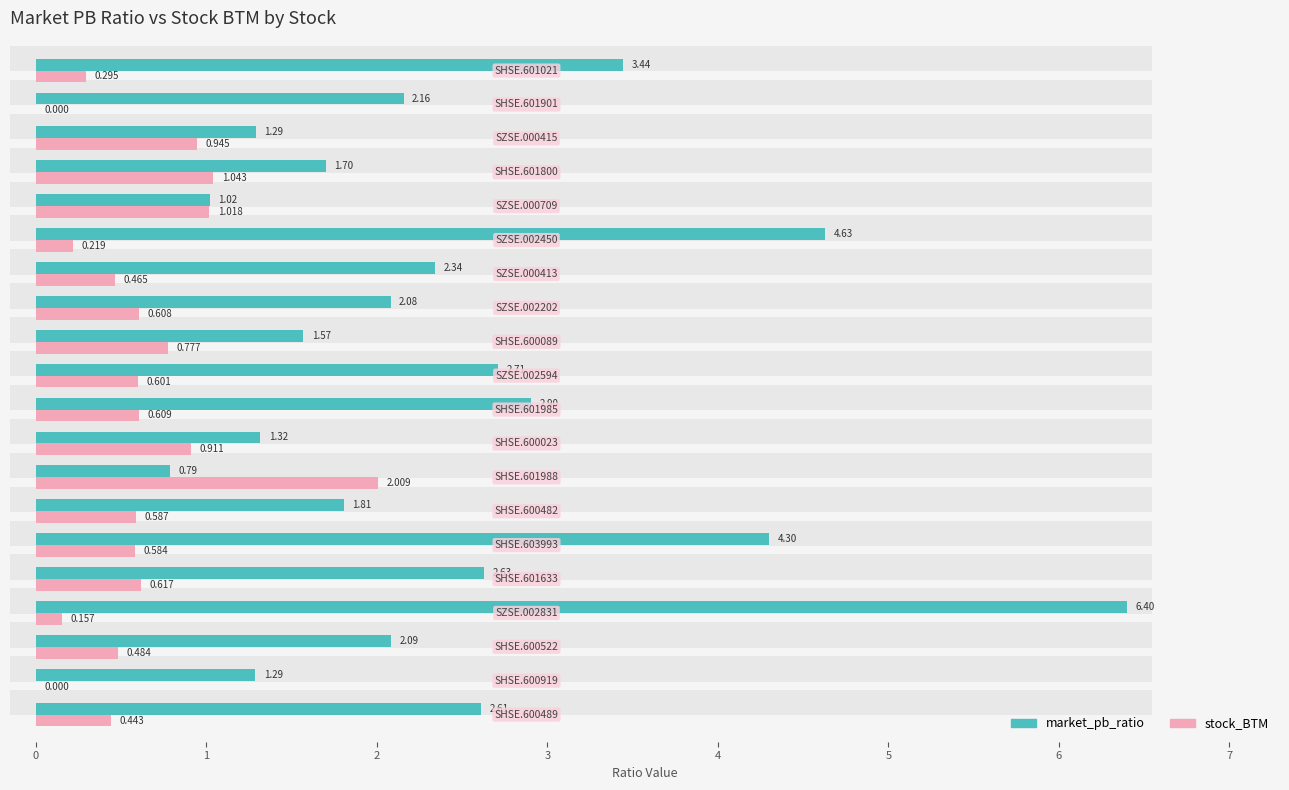

Reading left to right, extract all data points from this chart.

market_pb_ratio: 2.6	1.3	2.1	6.4	2.6	4.3	1.8	0.8	1.3	2.9	2.7	1.6	2.1	2.3	4.6	1.0	1.7	1.3	2.2	3.4
stock_BTM: 0.4	0.0	0.5	0.2	0.6	0.6	0.6	2.0	0.9	0.6	0.6	0.8	0.6	0.5	0.2	1.0	1.0	0.9	0.0	0.3